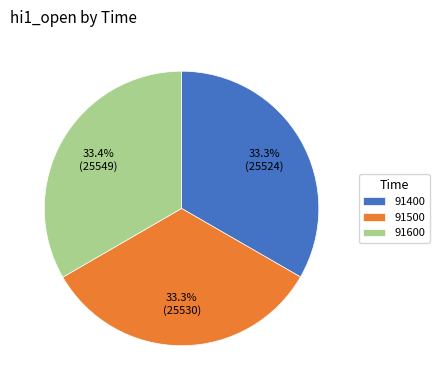

What is the ratio of the value at 91400 to the value at 91600?

1.0